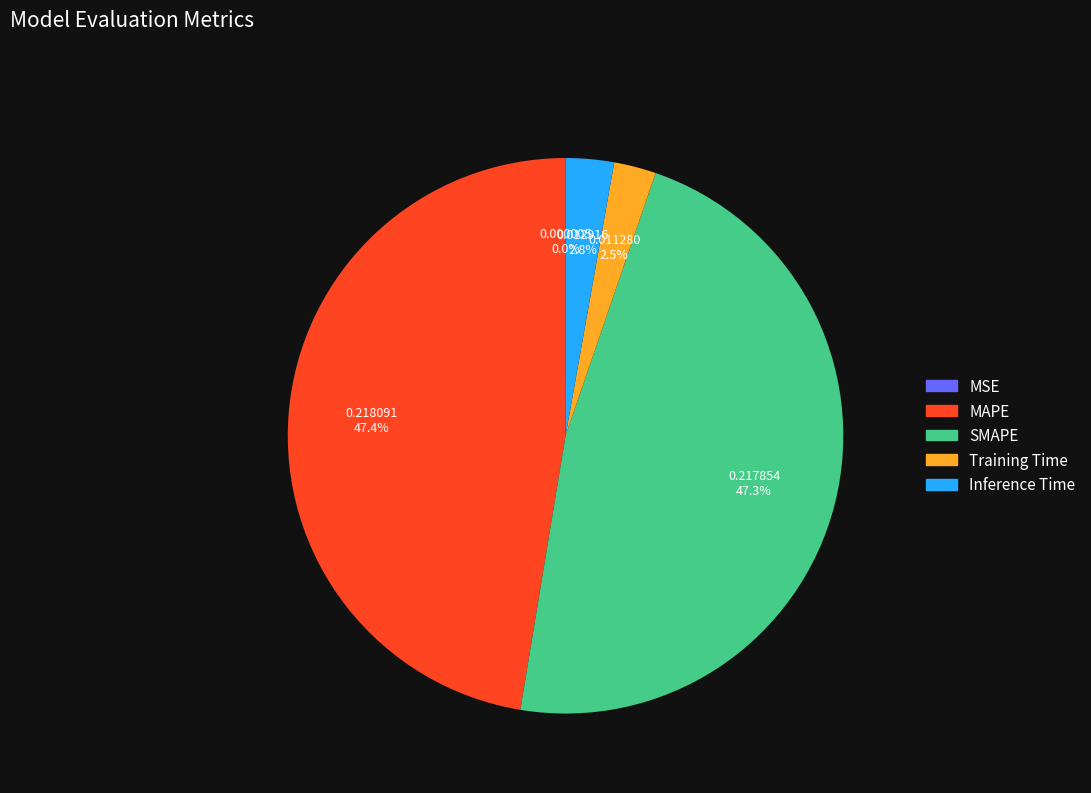

How much of the chart is everything except SMAPE?

52.7%